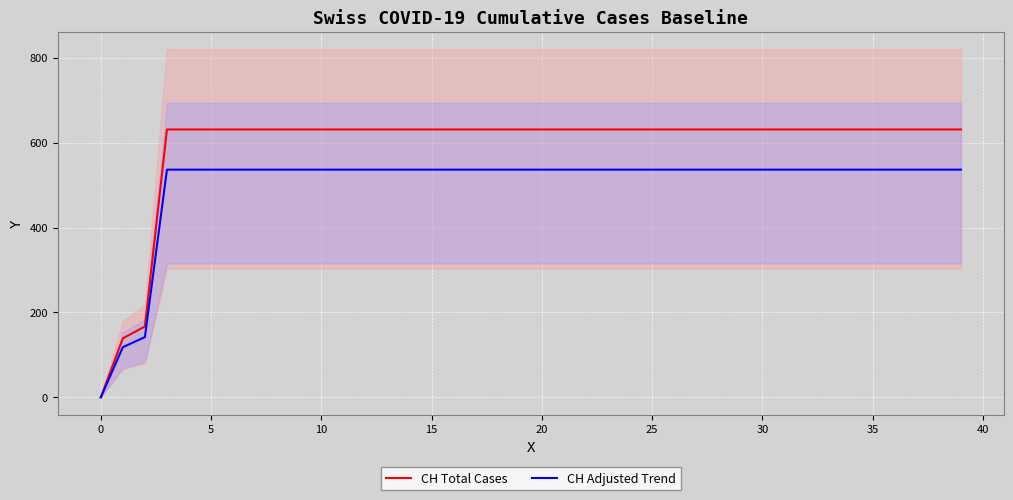

The value of CH Adjusted Trend at 22 is 293.4. True or false?

False